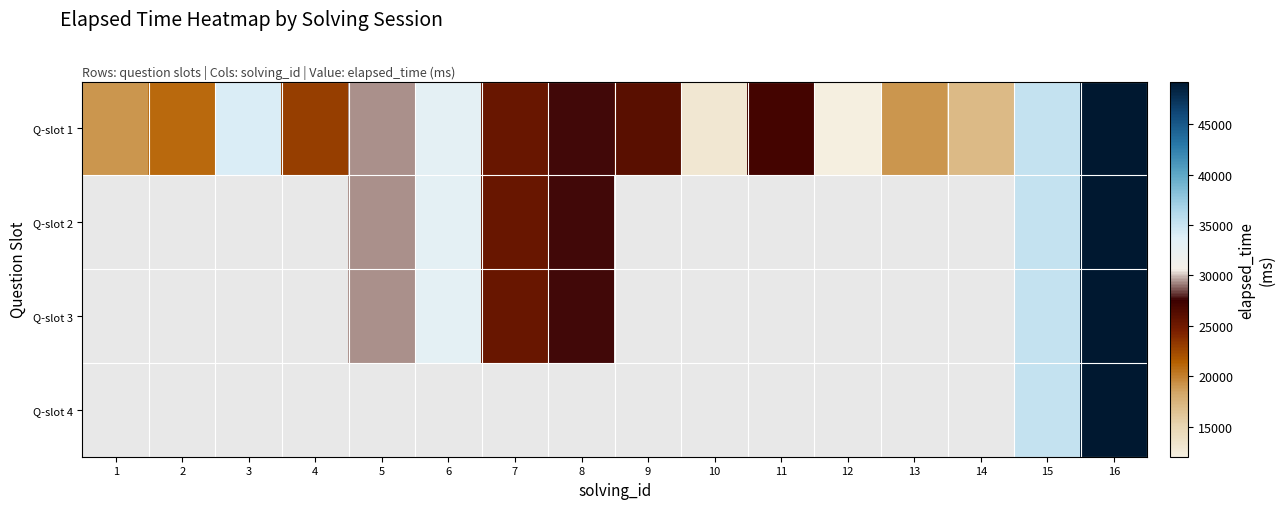

At which label does Q-slot 1 first exceed 26000?

3